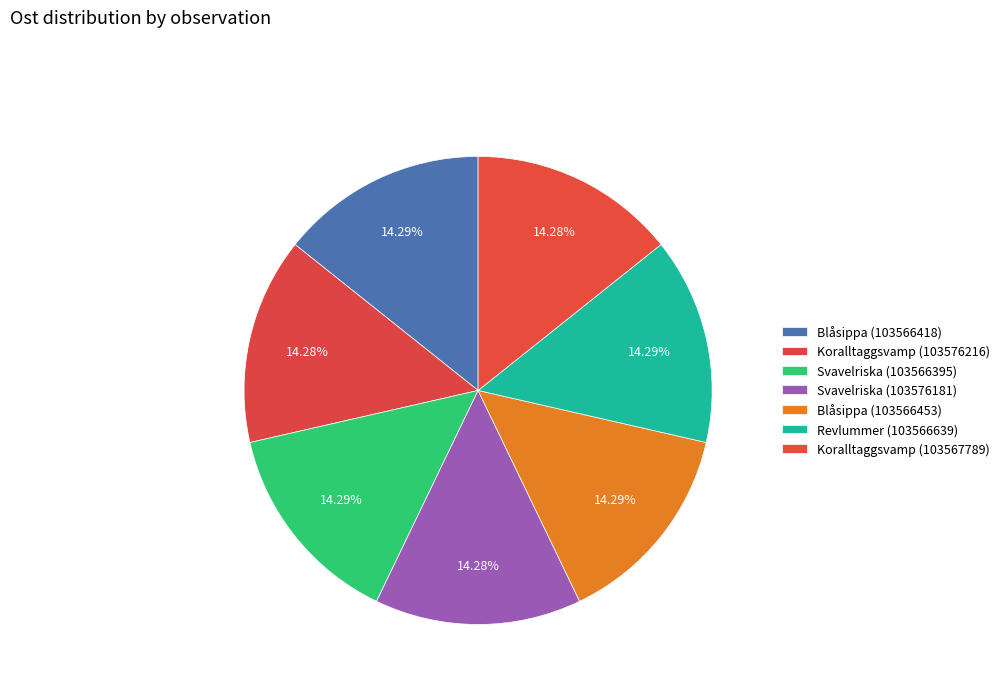

How many segments does this pie chart have?

7